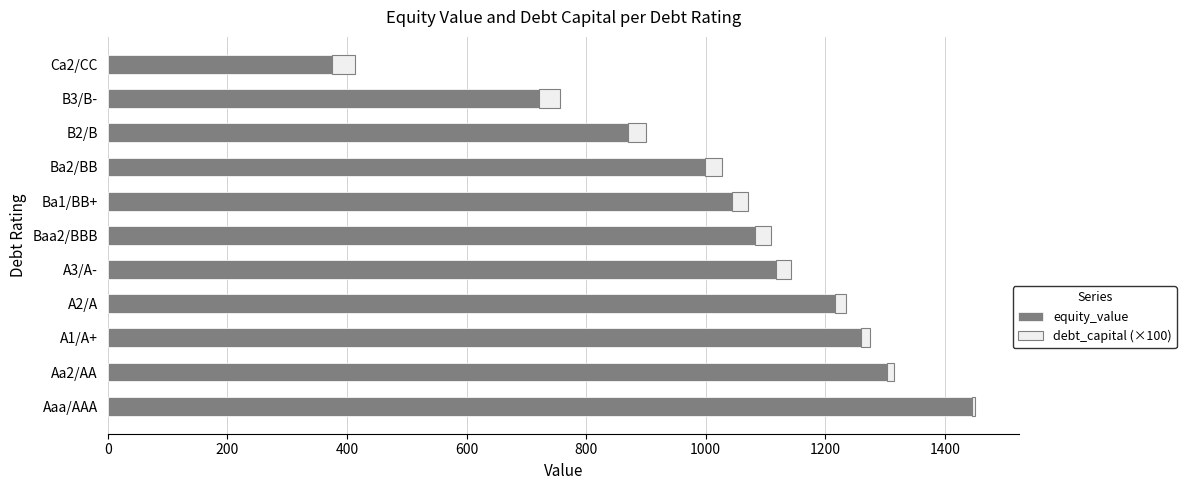

What is the difference between the second highest and second lowest values in the equity_value series?

582.5